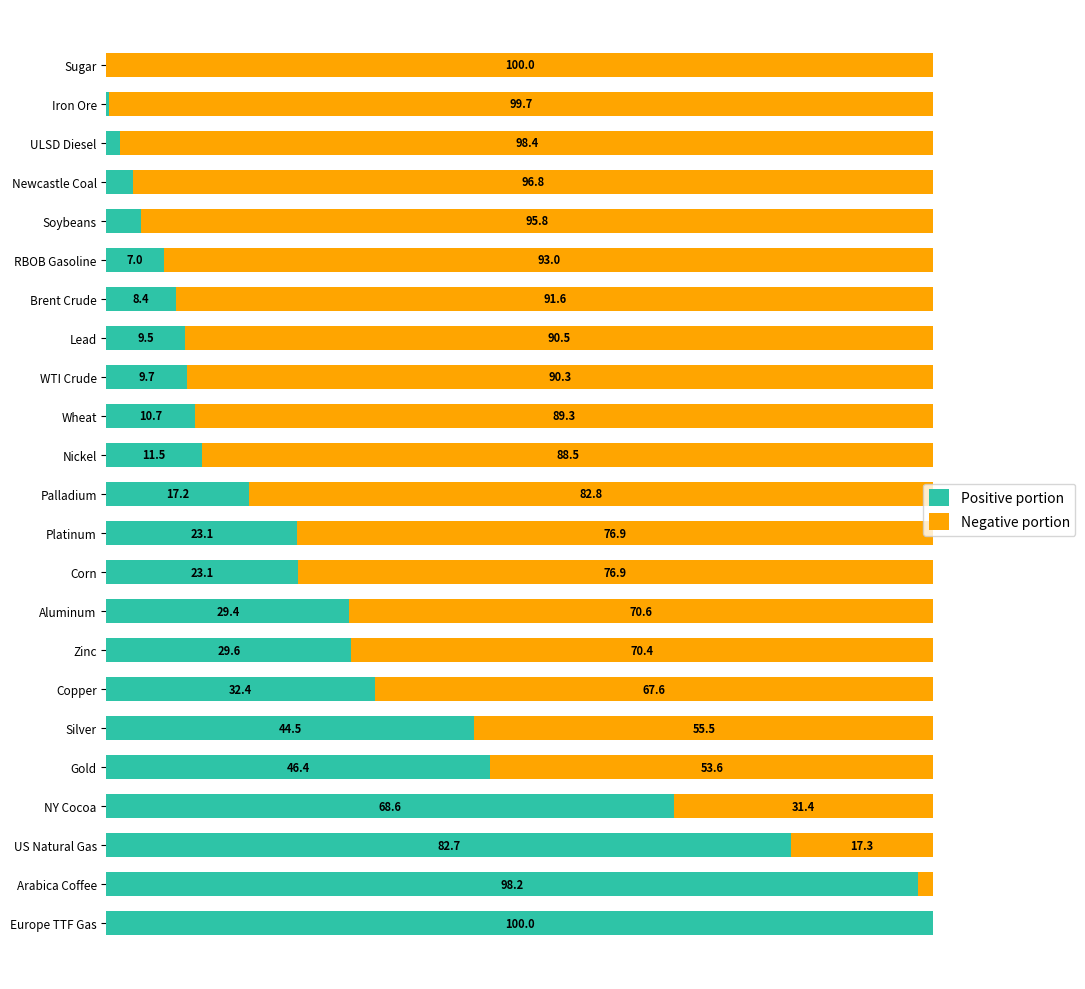

At which label is Positive portion closest to 50?

Gold